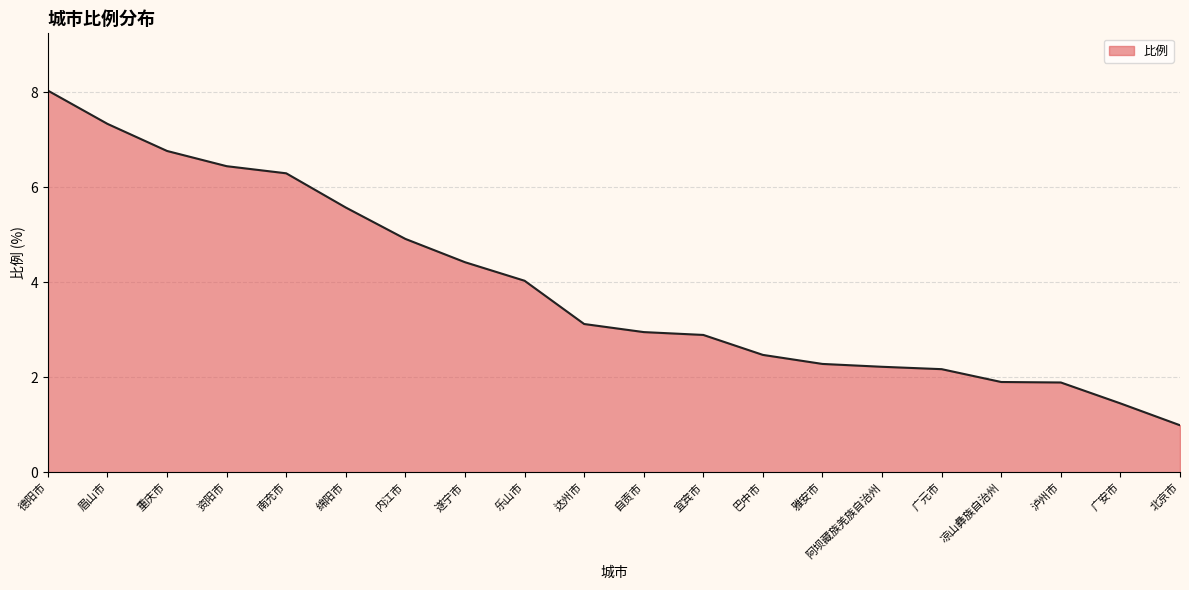

How many distinct data groups are displayed?

1